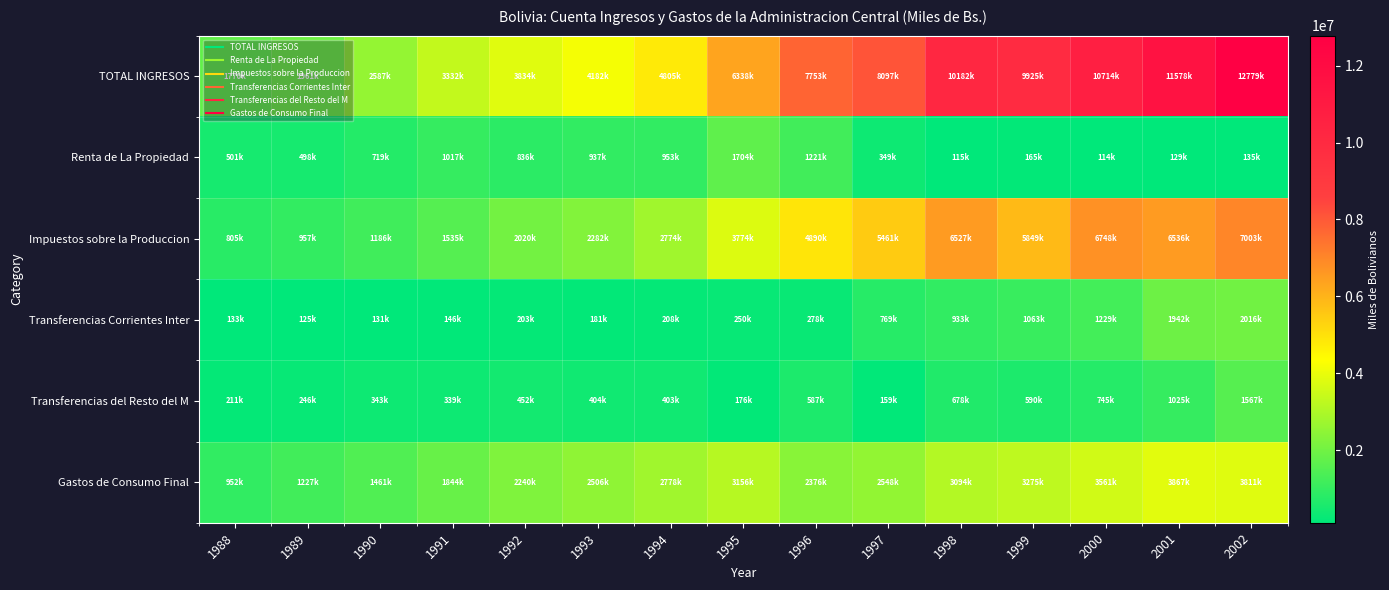

Reading left to right, transcribe all the data shown in this chart.

TOTAL INGRESOS: 1988=1770985	1989=1961141	1990=2587984	1991=3332808	1992=3834658	1993=4182512	1994=4805706	1995=6338236	1996=7753836	1997=8097735	1998=10182070	1999=9925900	2000=10714034	2001=11578914	2002=12779236
Renta de La Propiedad: 1988=501619	1989=498274	1990=719609	1991=1017149	1992=836736	1993=937838	1994=953977	1995=1704400	1996=1221017	1997=349574	1998=115503	1999=165135	2000=114739	2001=129067	2002=135093
Impuestos sobre la Produccion: 1988=805269	1989=957133	1990=1186871	1991=1535254	1992=2020754	1993=2282709	1994=2774761	1995=3774392	1996=4890605	1997=5461526	1998=6527100	1999=5849725	2000=6748849	2001=6536409	2002=7003233
Transferencias Corrientes Inter: 1988=133163	1989=125767	1990=131315	1991=146753	1992=203208	1993=181461	1994=208687	1995=250058	1996=278220	1997=769205	1998=933727	1999=1063771	2000=1229482	2001=1942296	2002=2016352
Transferencias del Resto del M: 1988=211714	1989=246574	1990=343152	1991=339483	1992=452022	1993=404576	1994=403100	1995=176402	1996=587307	1997=159784	1998=678018	1999=590958	2000=745006	2001=1025945	2002=1567418
Gastos de Consumo Final: 1988=952852	1989=1227429	1990=1461959	1991=1844463	1992=2240568	1993=2506091	1994=2778981	1995=3156250	1996=2376383	1997=2548939	1998=3094244	1999=3275761	2000=3561859	2001=3867459	2002=3811353